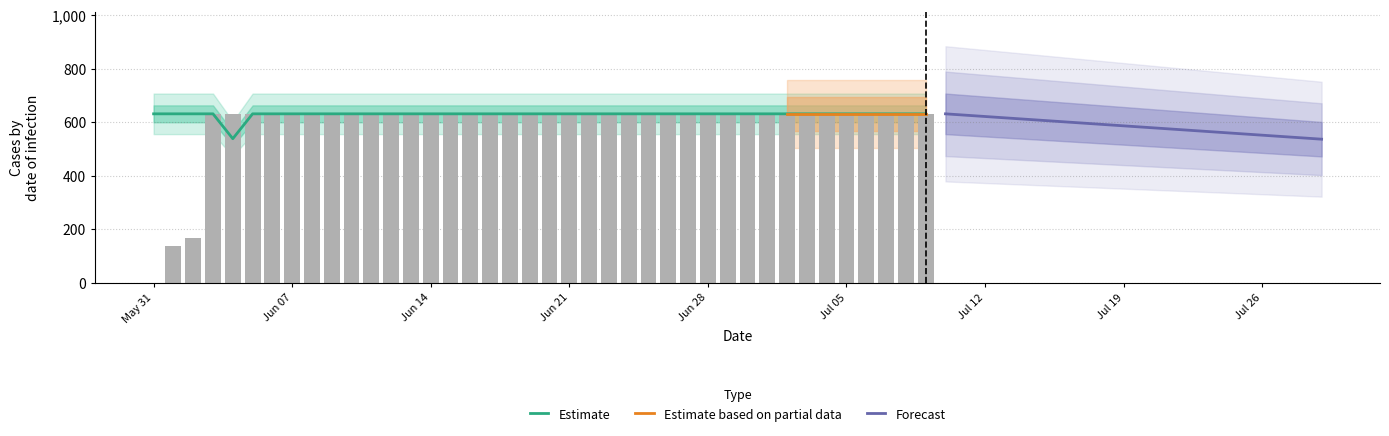

Rank the categories by value from lowest to highest.

2020-05-31, 2020-06-01, 2020-06-02, 2020-06-03, 2020-06-04, 2020-06-05, 2020-06-06, 2020-06-07, 2020-06-08, 2020-06-09, 2020-06-10, 2020-06-11, 2020-06-12, 2020-06-13, 2020-06-14, 2020-06-15, 2020-06-16, 2020-06-17, 2020-06-18, 2020-06-19, 2020-06-20, 2020-06-21, 2020-06-22, 2020-06-23, 2020-06-24, 2020-06-25, 2020-06-26, 2020-06-27, 2020-06-28, 2020-06-29, 2020-06-30, 2020-07-01, 2020-07-02, 2020-07-03, 2020-07-04, 2020-07-05, 2020-07-06, 2020-07-07, 2020-07-08, 2020-07-09